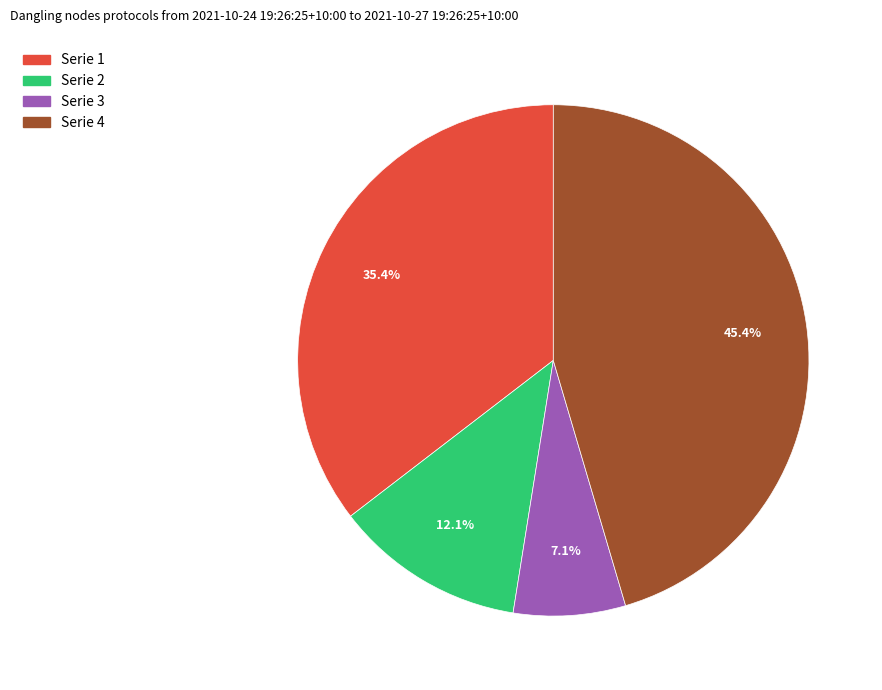

What portion of the pie excludes Serie 4?

54.6%